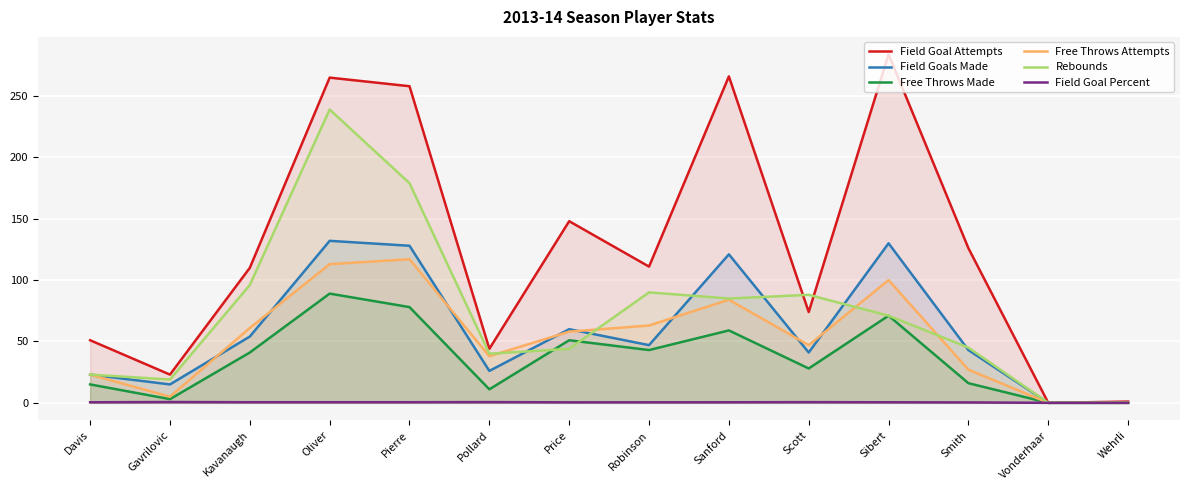

What is the difference between the maximum and minimum values in the Free Throws Attempts series?

117.0